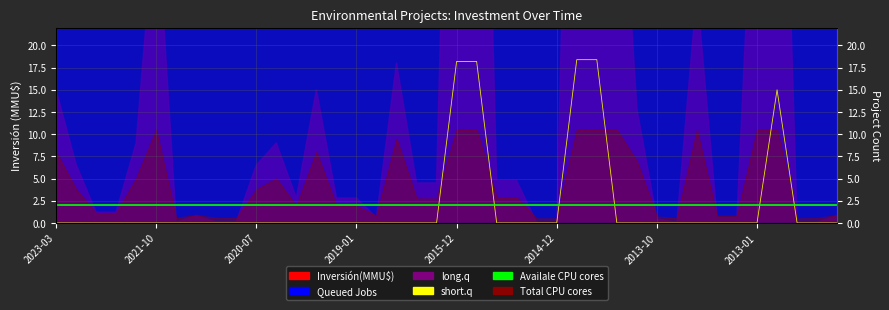

True or false: short.q has a value of 0.0 at 33.

True